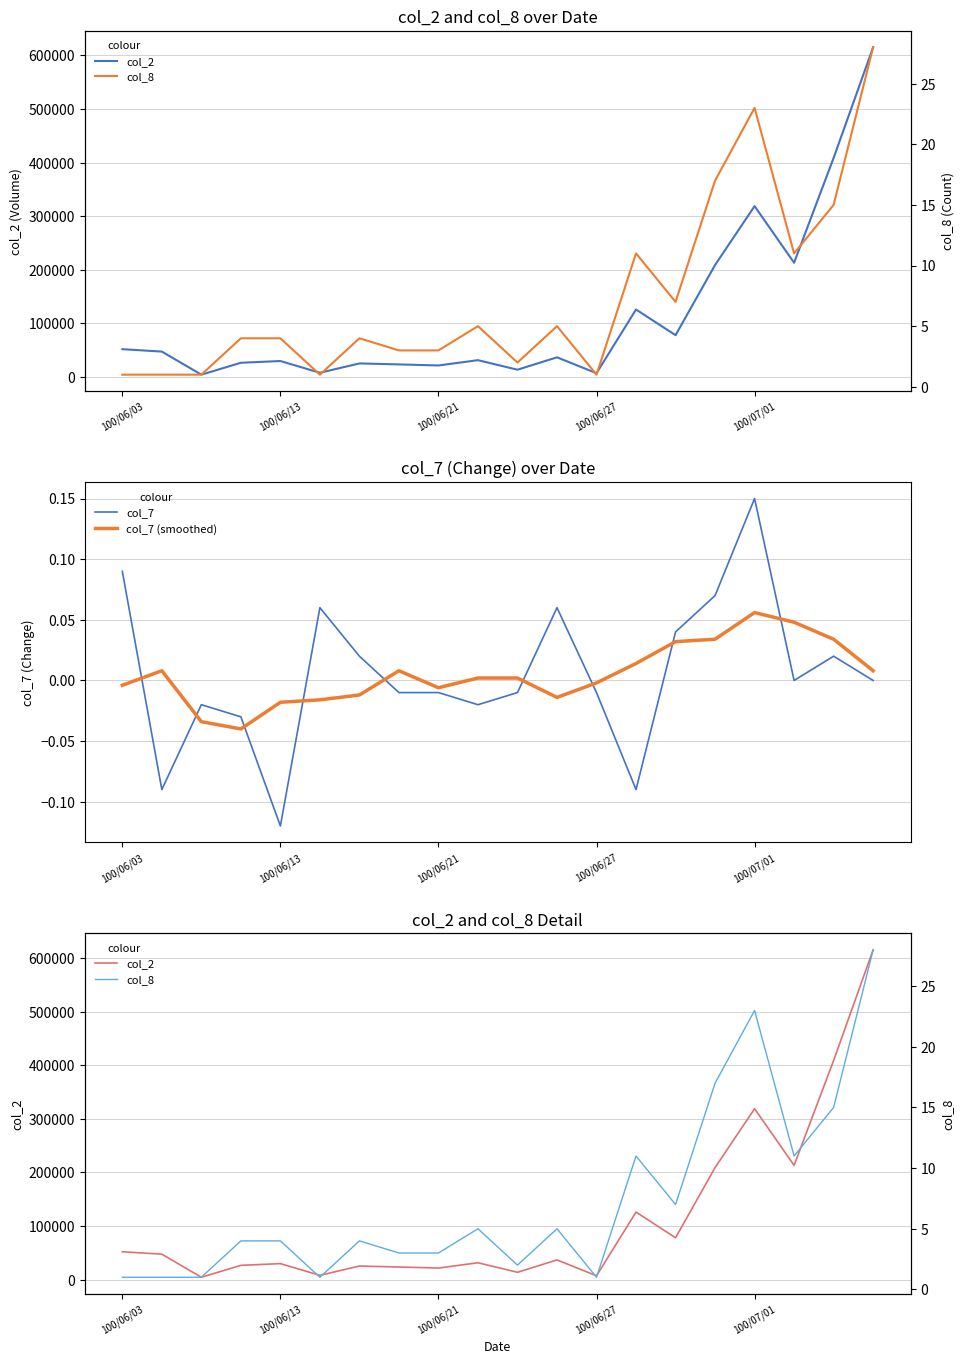

What is the difference between the second highest and minimum values in the col_7 (smoothed) series?

0.1